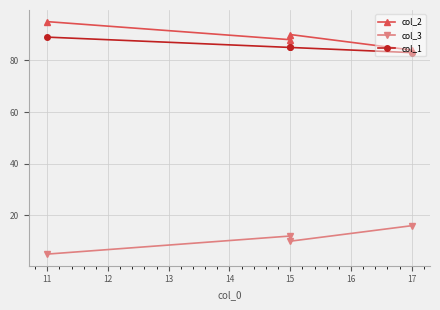

Rank the series at 17 from lowest to highest value.

col_3, col_1, col_2